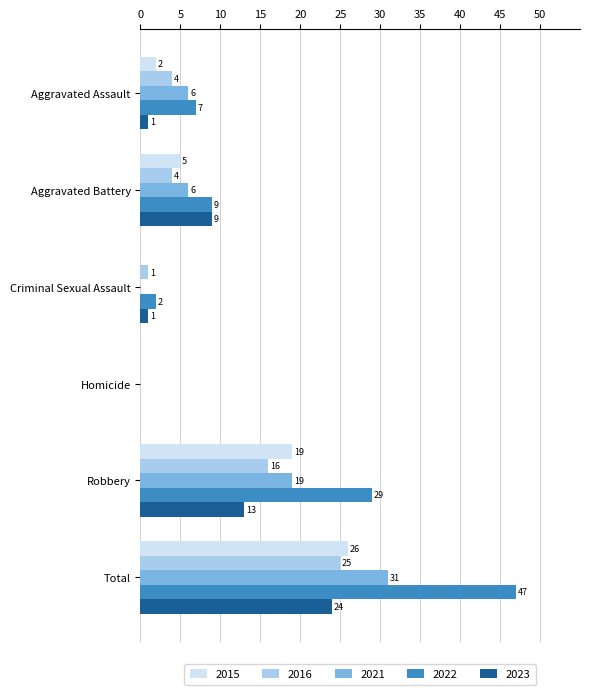

What is the highest value of the 2015 series?

26